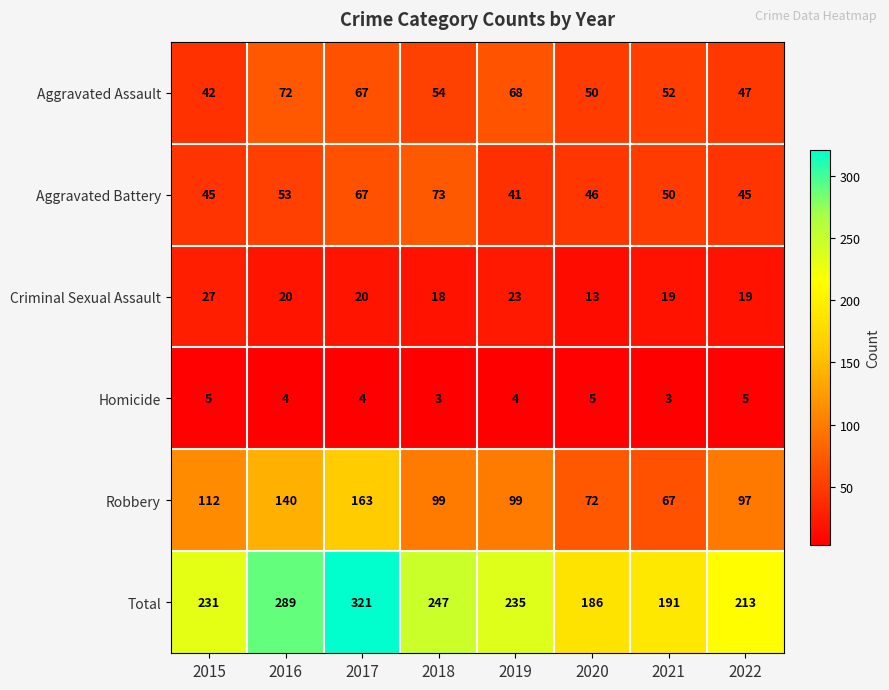

Is it true that Aggravated Assault equals 19 at 2021?

False